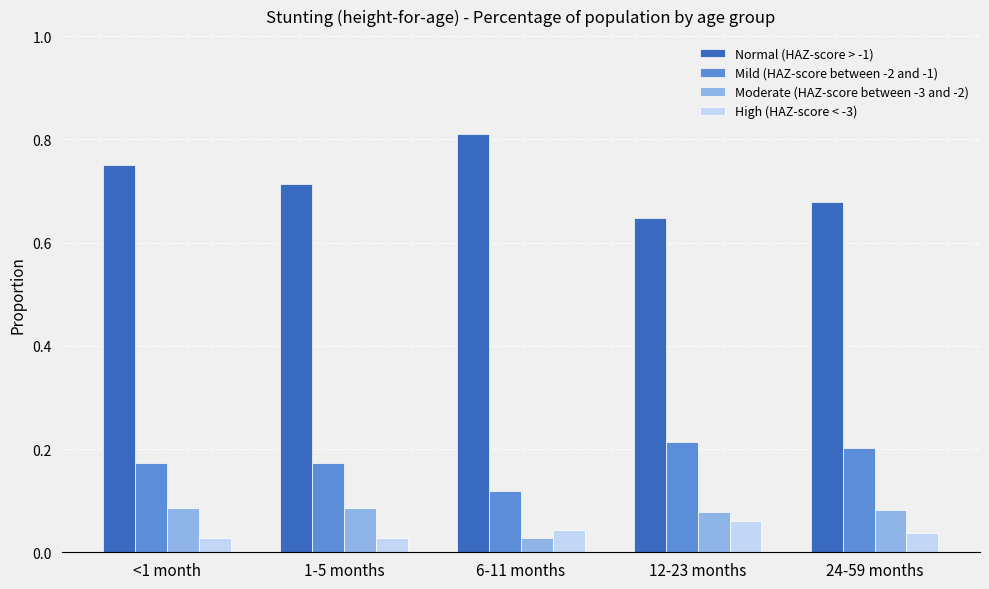

What is the sum of the Mild (HAZ-score between -2 and -1) values at <1 month and 24-59 months?

0.4